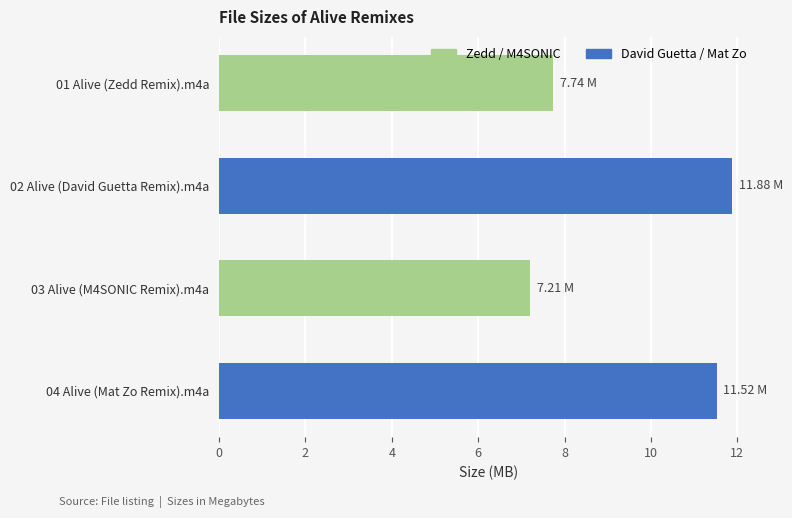

What is the change in value from 02 Alive (David Guetta Remix).m4a to 04 Alive (Mat Zo Remix).m4a?

-0.4